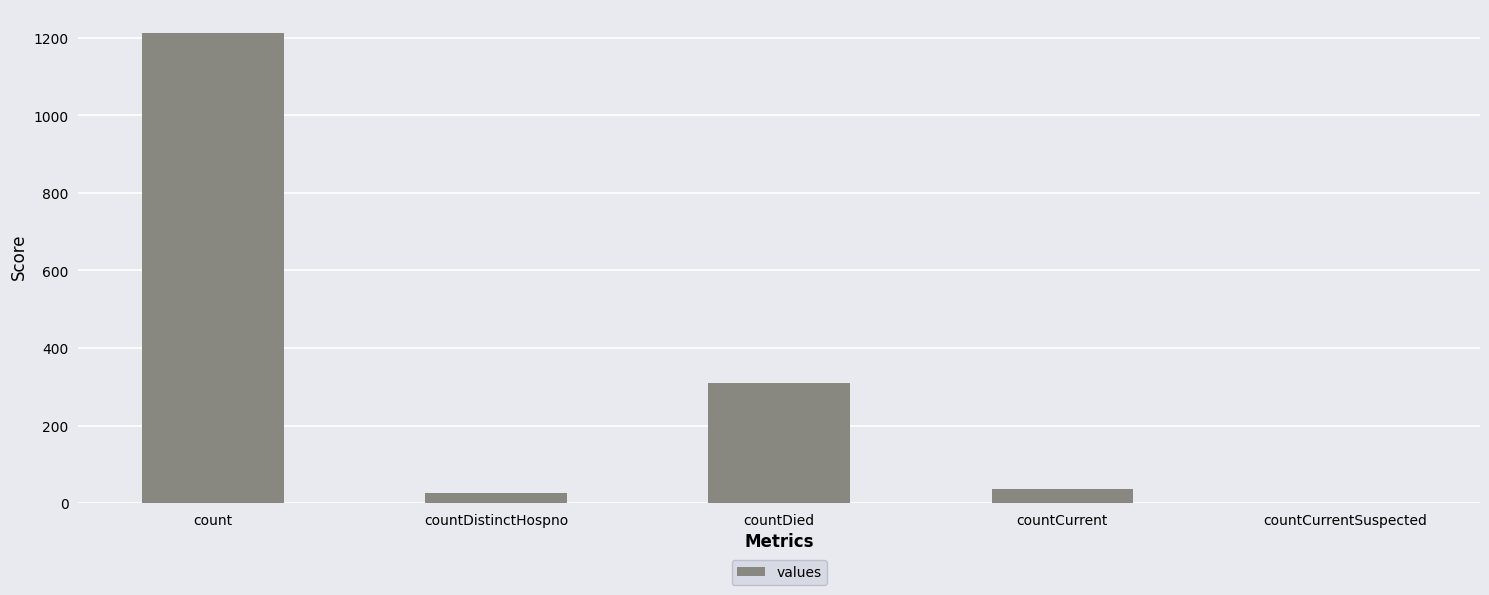

Which label corresponds to the largest value in the chart?

count